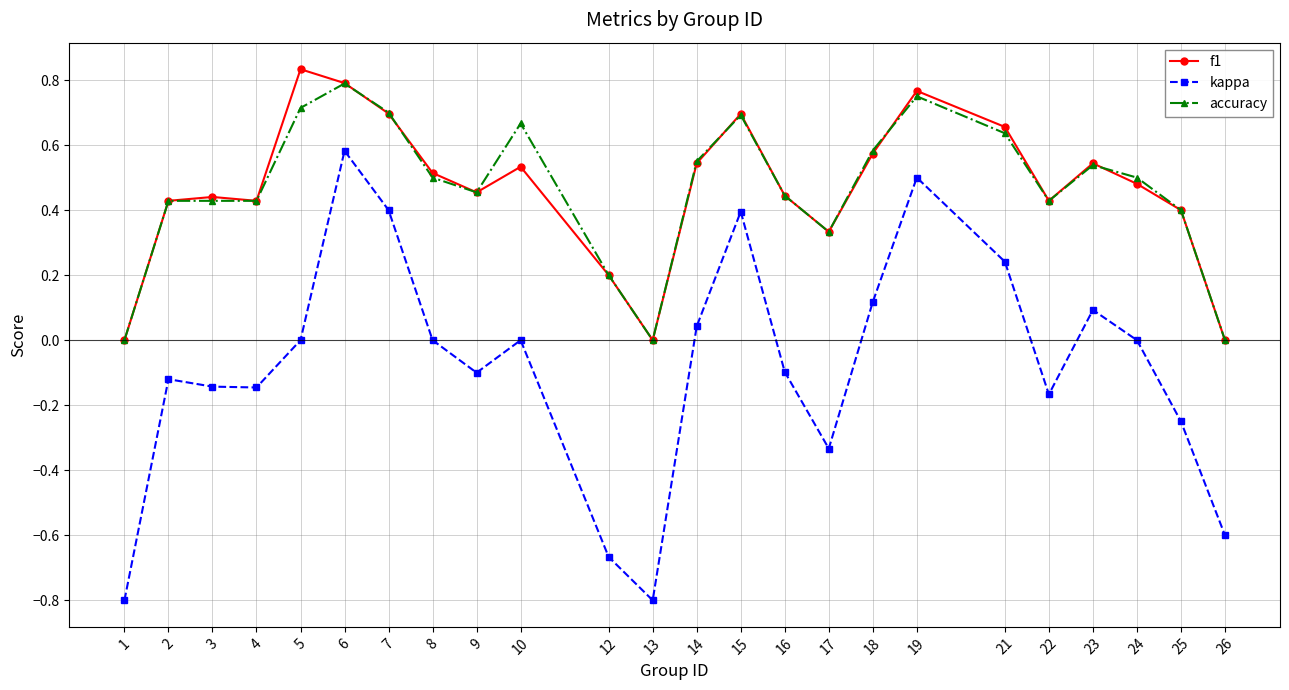

What are all the series names shown in the legend?

f1, kappa, accuracy